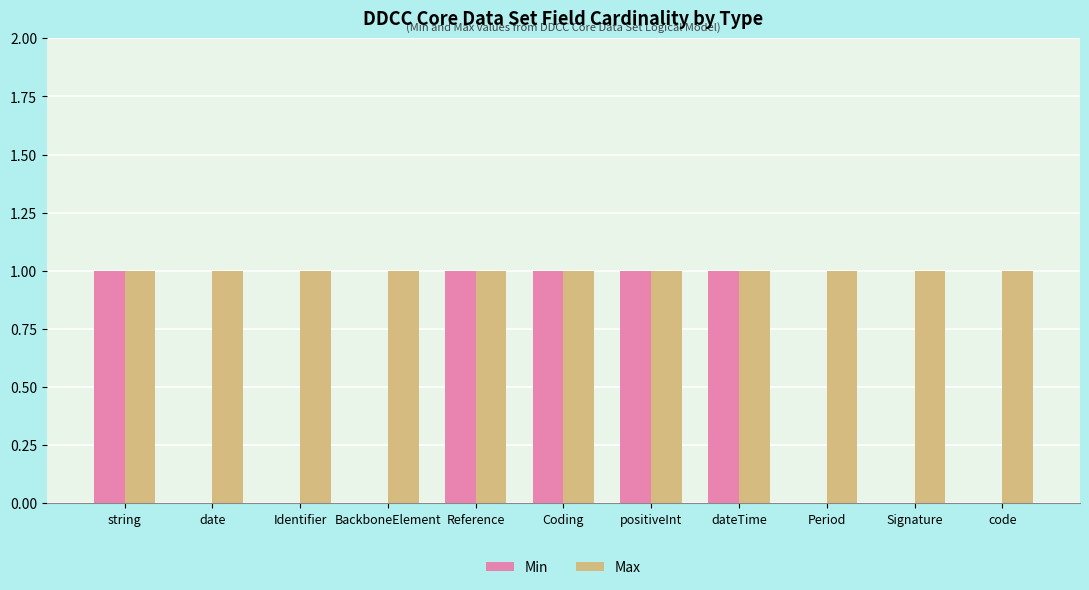

Reading left to right, transcribe all the data shown in this chart.

Min: 1	0	0	0	1	1	1	1	0	0	0
Max: 1	1	1	1	1	1	1	1	1	1	1